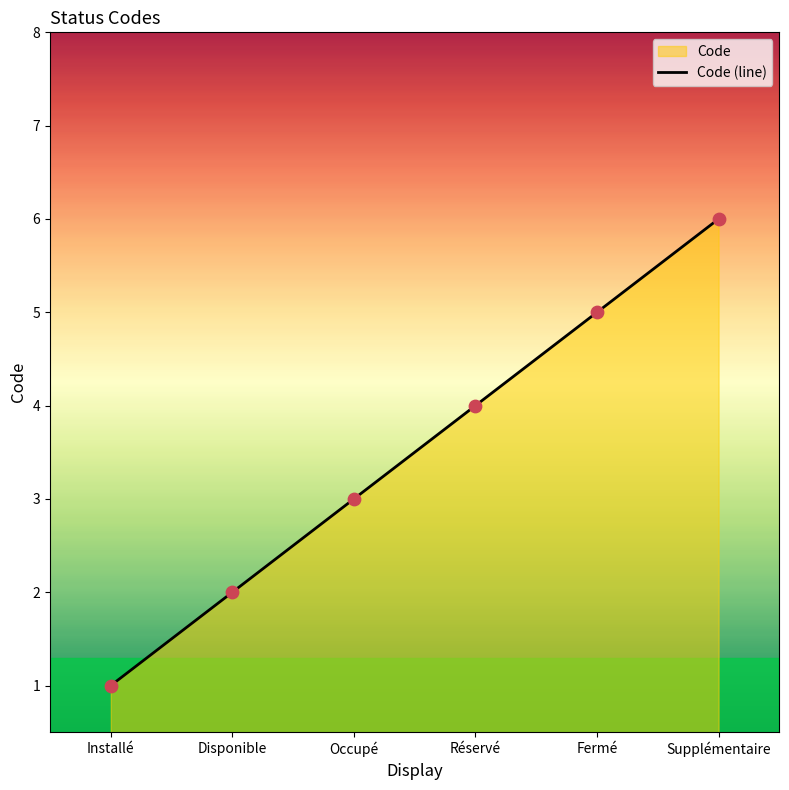

What is the ratio of the value at Installé to the value at Occupé?

0.3